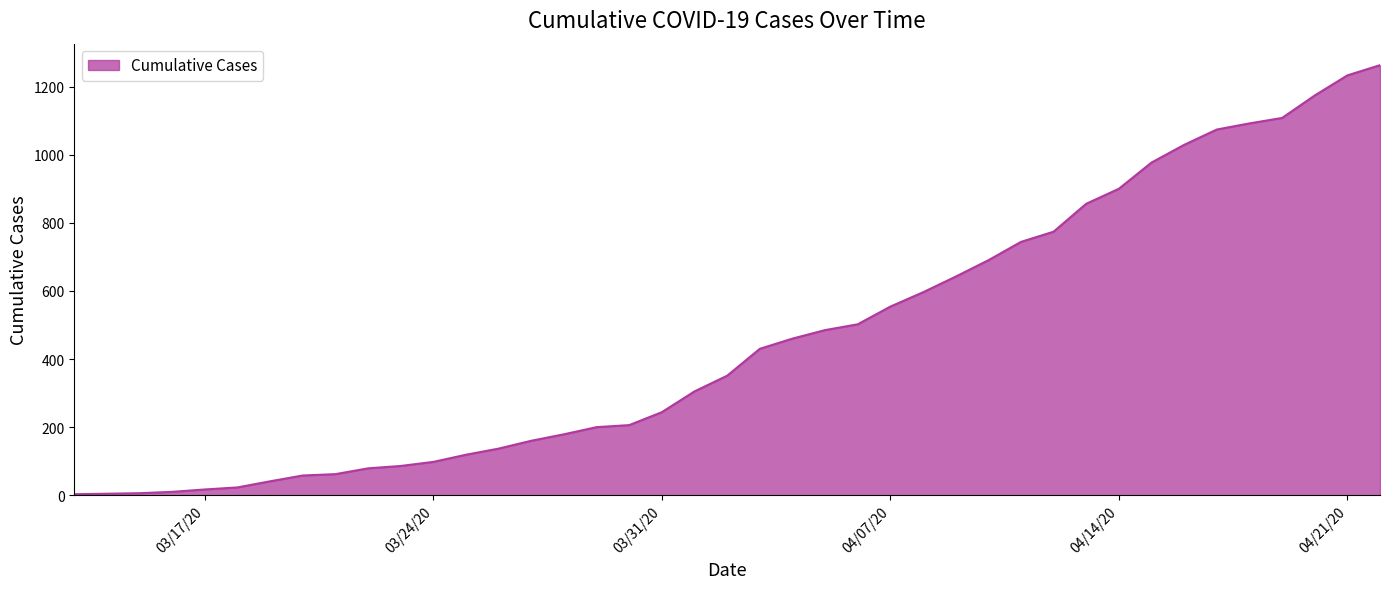

What is the difference between the maximum and minimum values?

1260